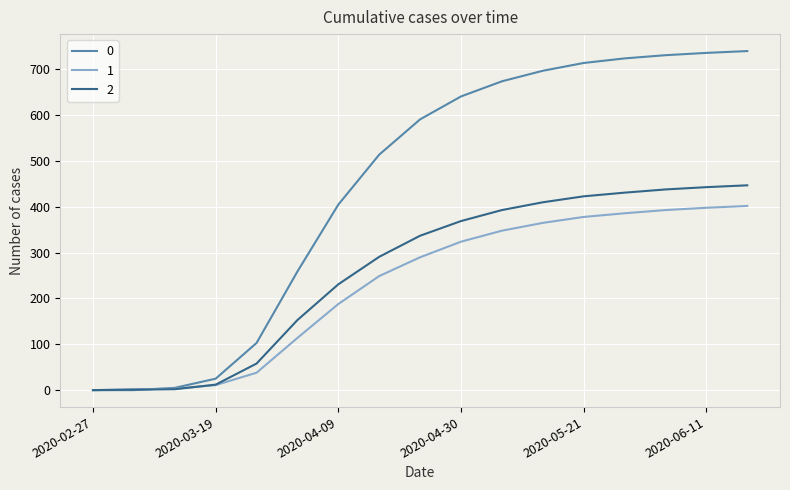

Rank the series by their maximum value, from highest to lowest.

0, 2, 1